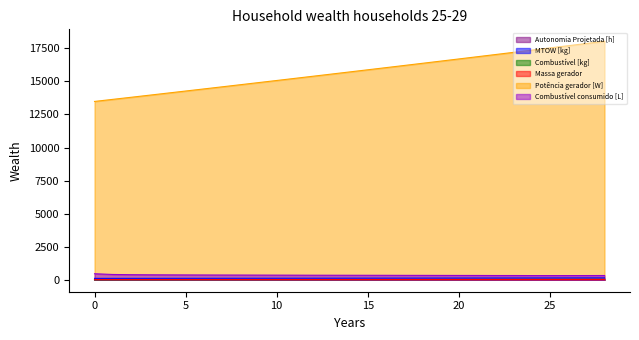

At how many categories does at least one series exceed 2590?

29